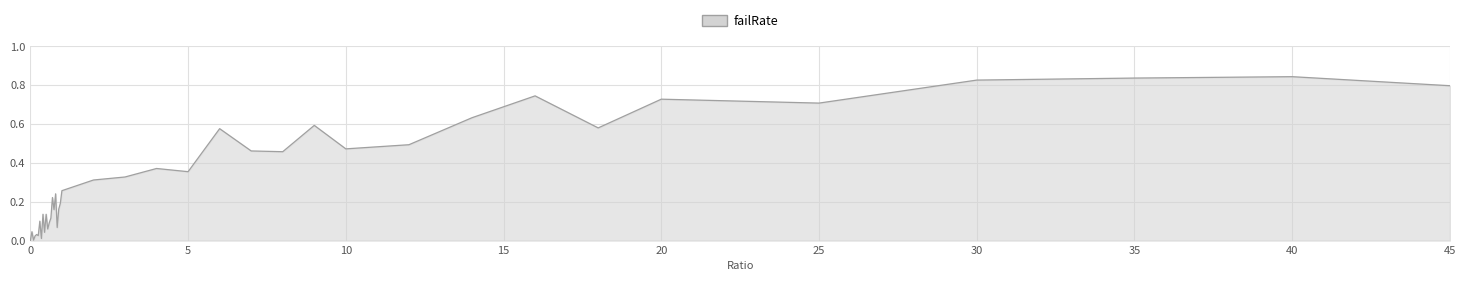

Reading left to right, what are all the values shown in this chart?

0=0.0	0.05=0.0	0.1=0.0	0.15=0.0	0.2=0.0	0.25=0.0	0.3=0.1	0.35=0.0	0.4=0.1	0.45=0.0	0.5=0.1	0.55=0.1	0.6=0.1	0.65=0.1	0.7=0.2	0.75=0.2	0.8=0.2	0.85=0.1	0.9=0.2	0.95=0.2	1=0.3	2=0.3	3=0.3	4=0.4	5=0.4	6=0.6	7=0.5	8=0.5	9=0.6	10=0.5	12=0.5	14=0.6	16=0.7	18=0.6	20=0.7	25=0.7	30=0.8	35=0.8	40=0.8	45=0.8